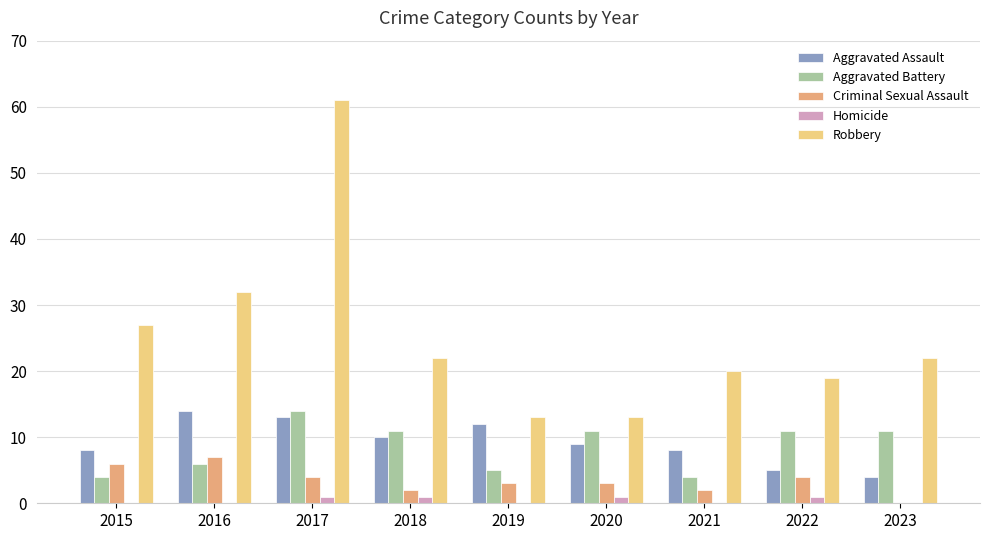

What is the total value across all series at 2015?

45